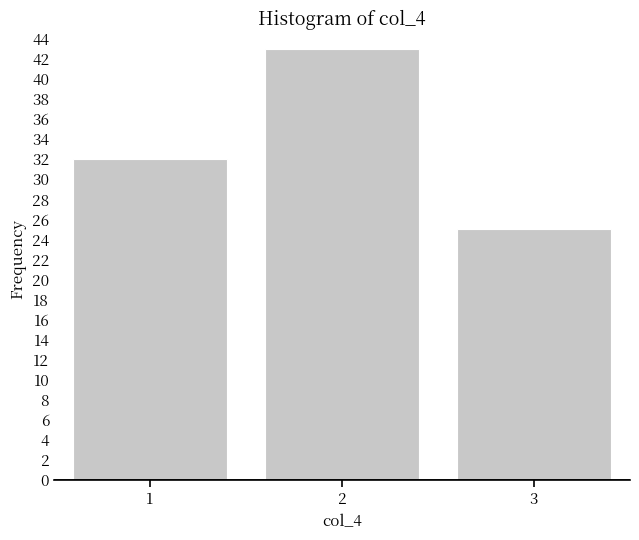

Reading left to right, what are all the values shown in this chart?

32	43	25